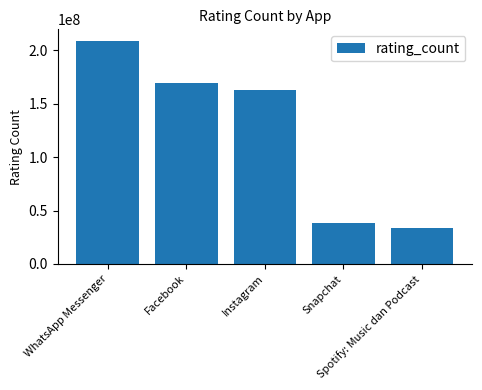

How many distinct data groups are displayed?

1